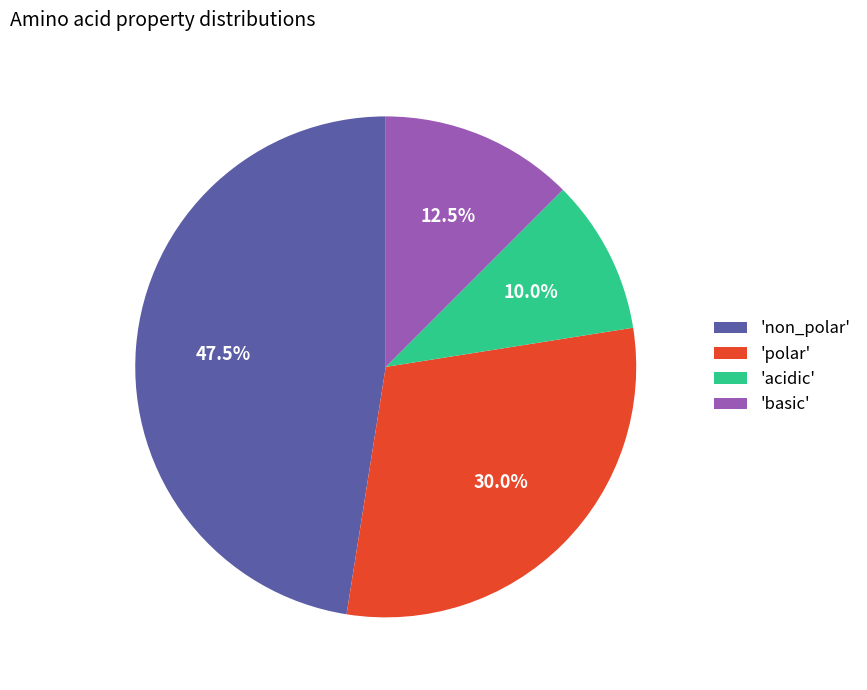

Which has a higher value, 'polar' or 'non_polar'?

'non_polar'